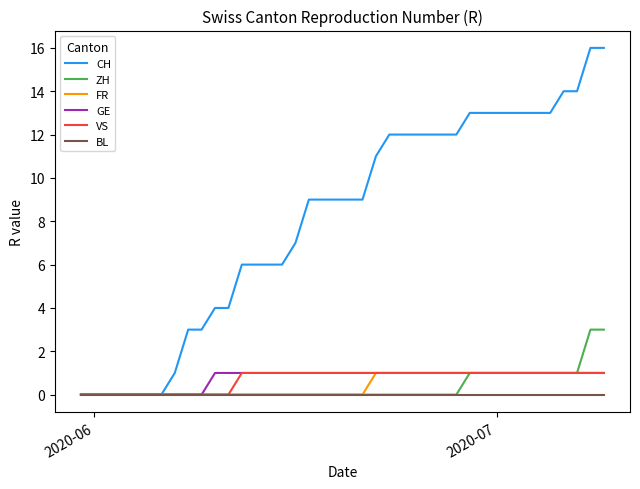

Does the chart display data point markers on the line(s)?

No